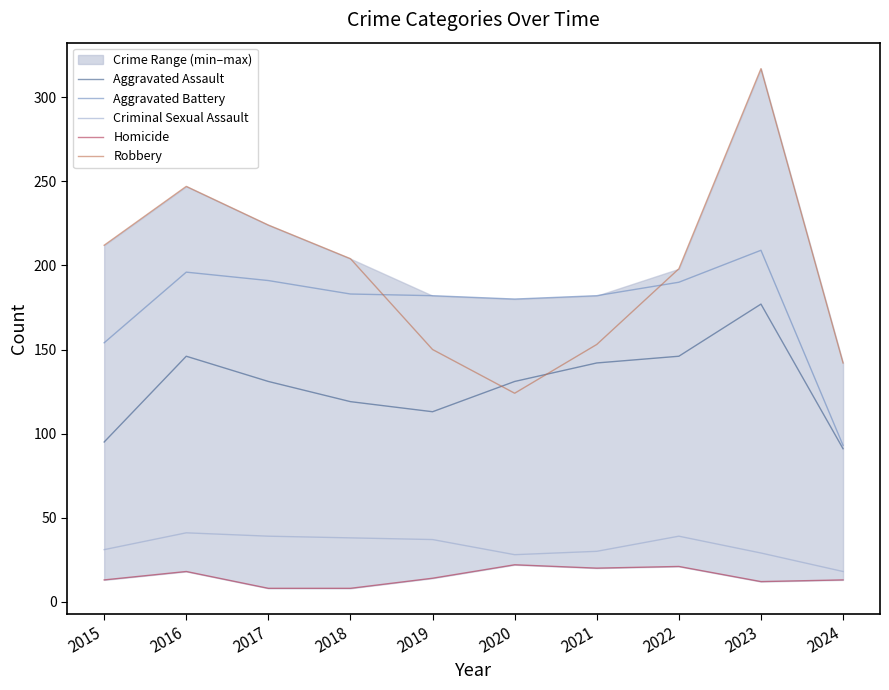

Count the number of data series in this chart.

5